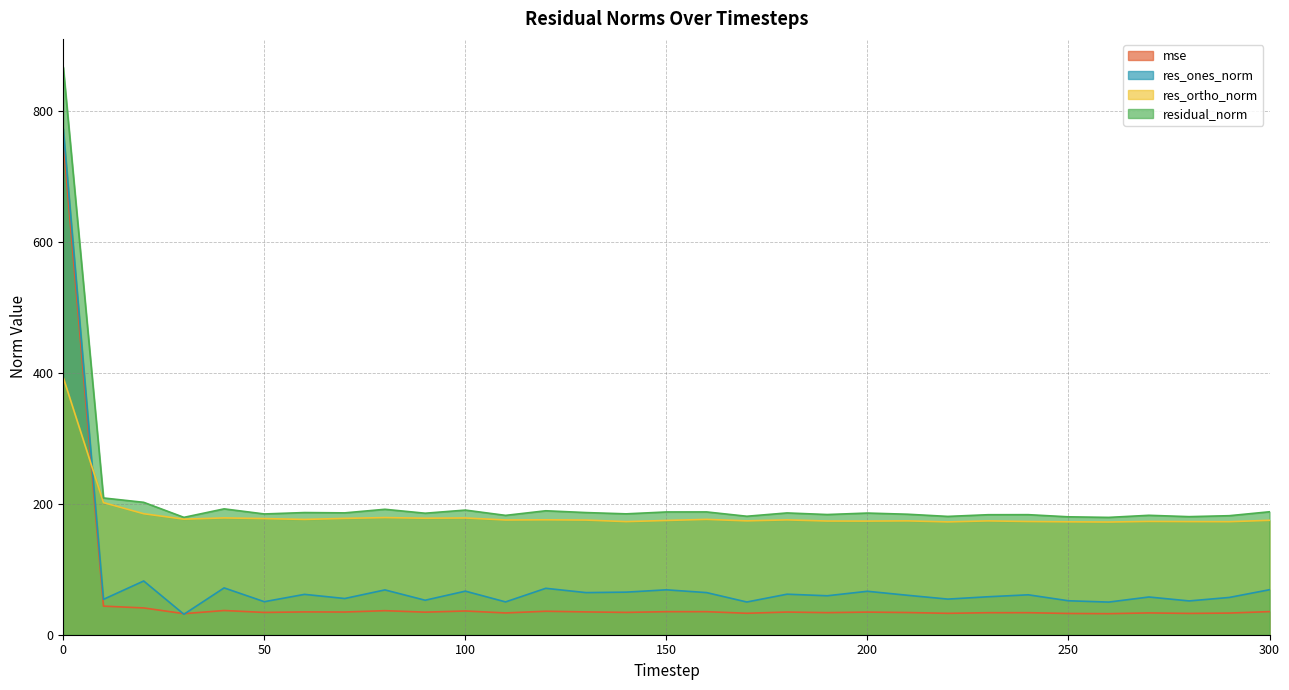

What are all the series names shown in the legend?

mse, res_ones_norm, res_ortho_norm, residual_norm